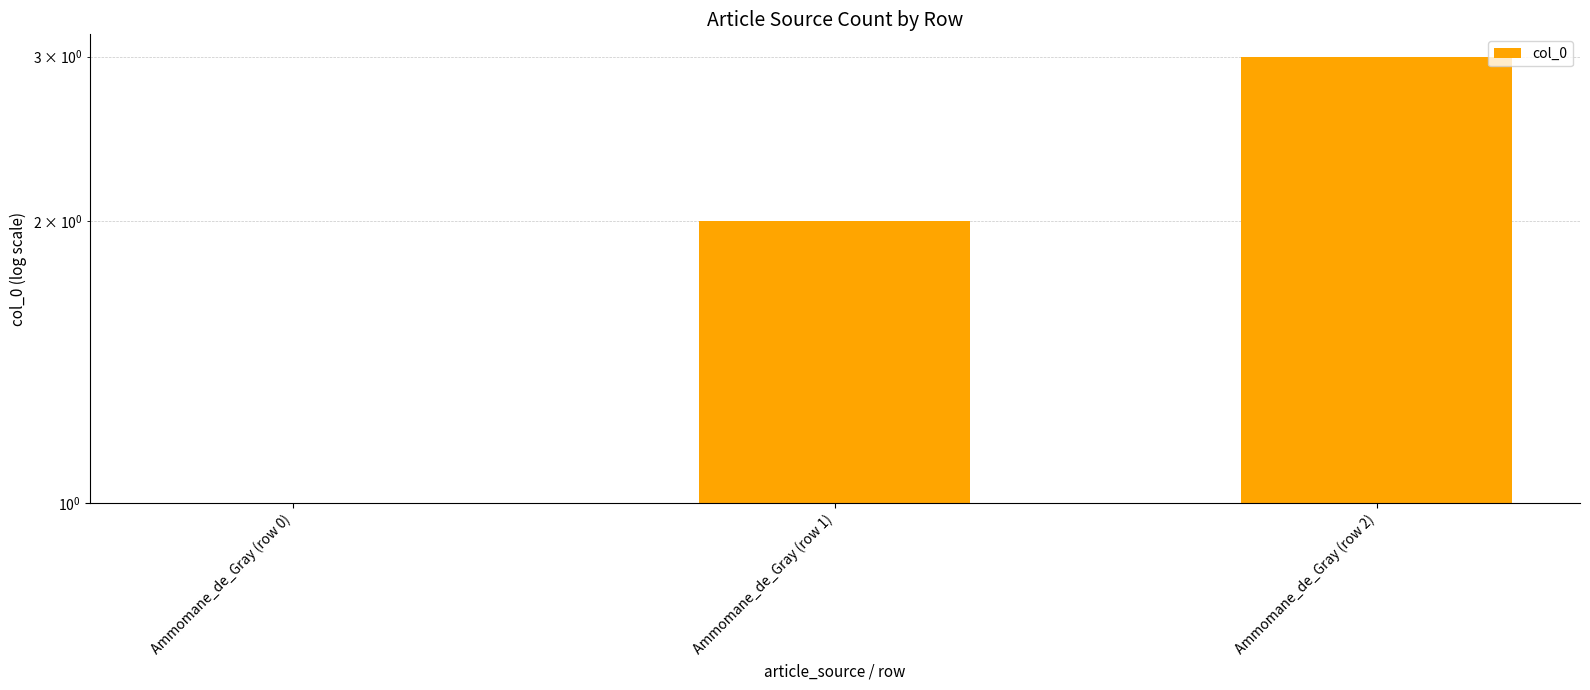

What is the approximate value at Ammomane_de_Gray (row 1)?

2